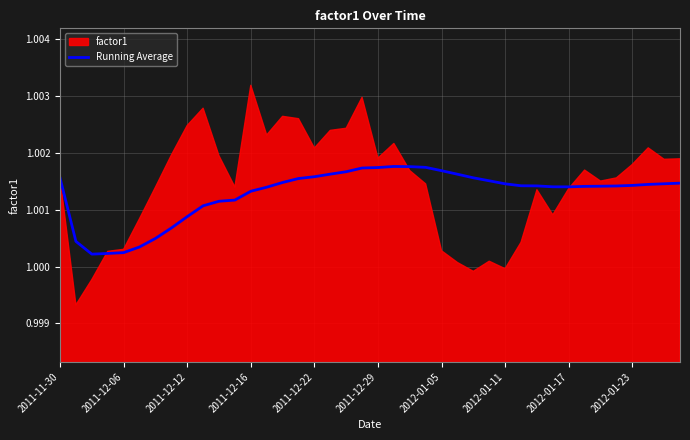

What is the approximate value at 2011-11-30?

1.0